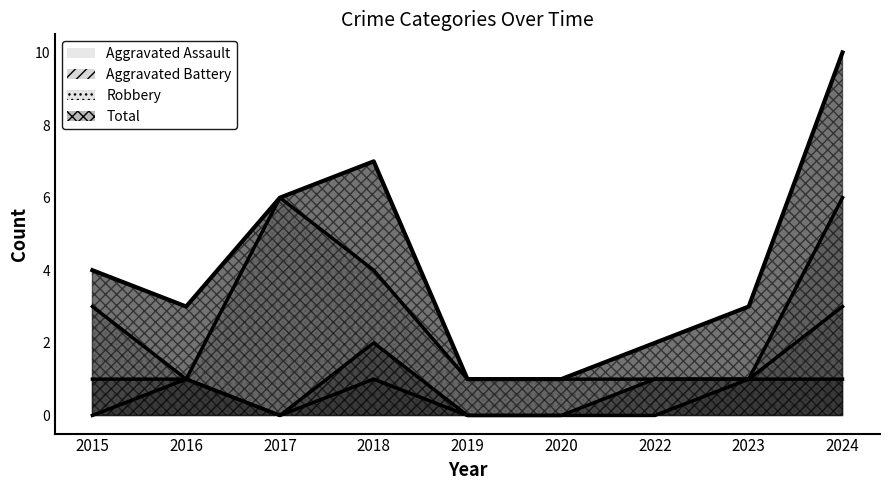

Which category has the highest value in the Total series?

2024